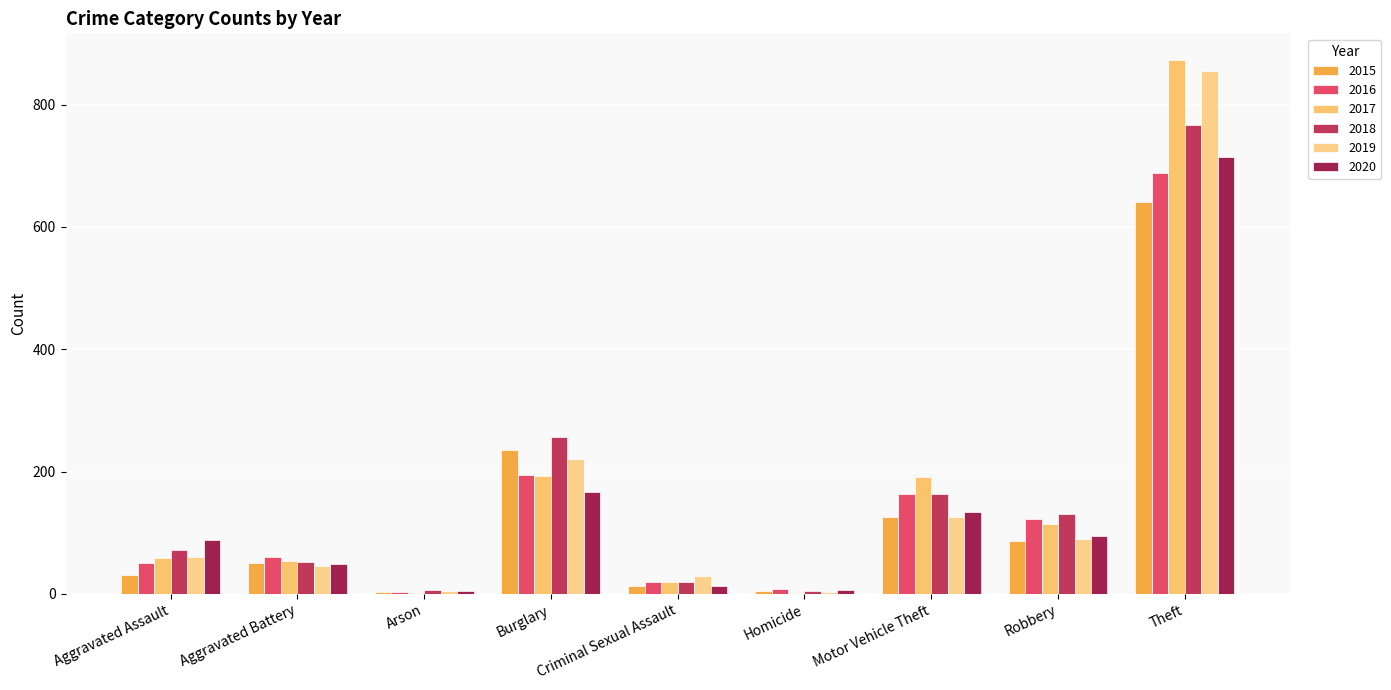

What are all the series names shown in the legend?

2015, 2016, 2017, 2018, 2019, 2020